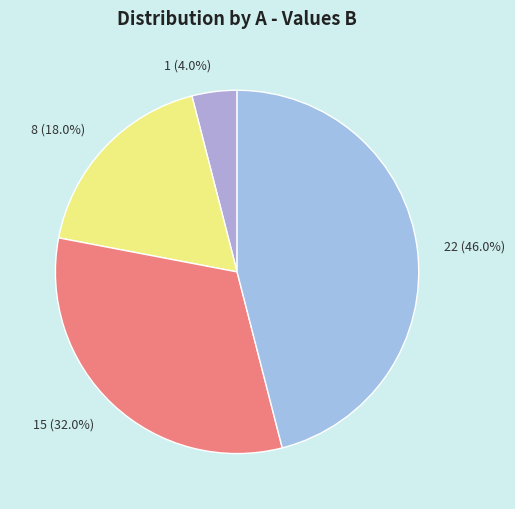

To the nearest percent, what is the average slice percentage?

25%